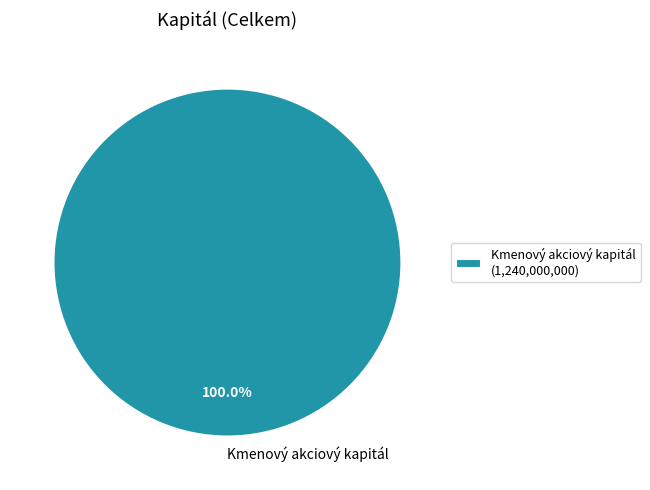

Does any single category account for the majority?

Yes